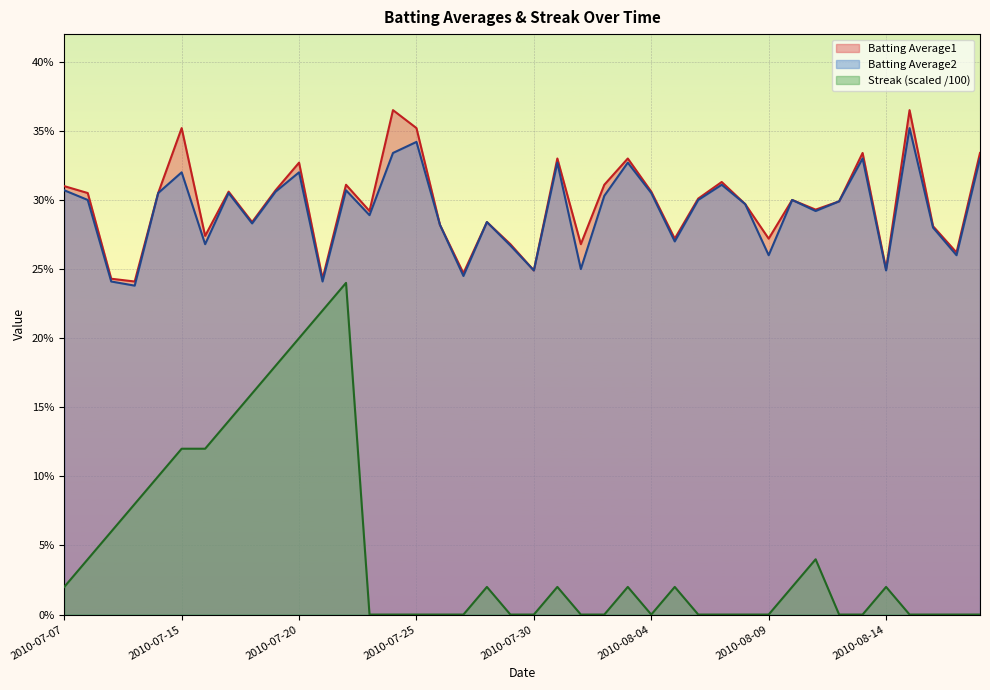

Is it true that Streak equals 0.0 at 2010-07-24?

True